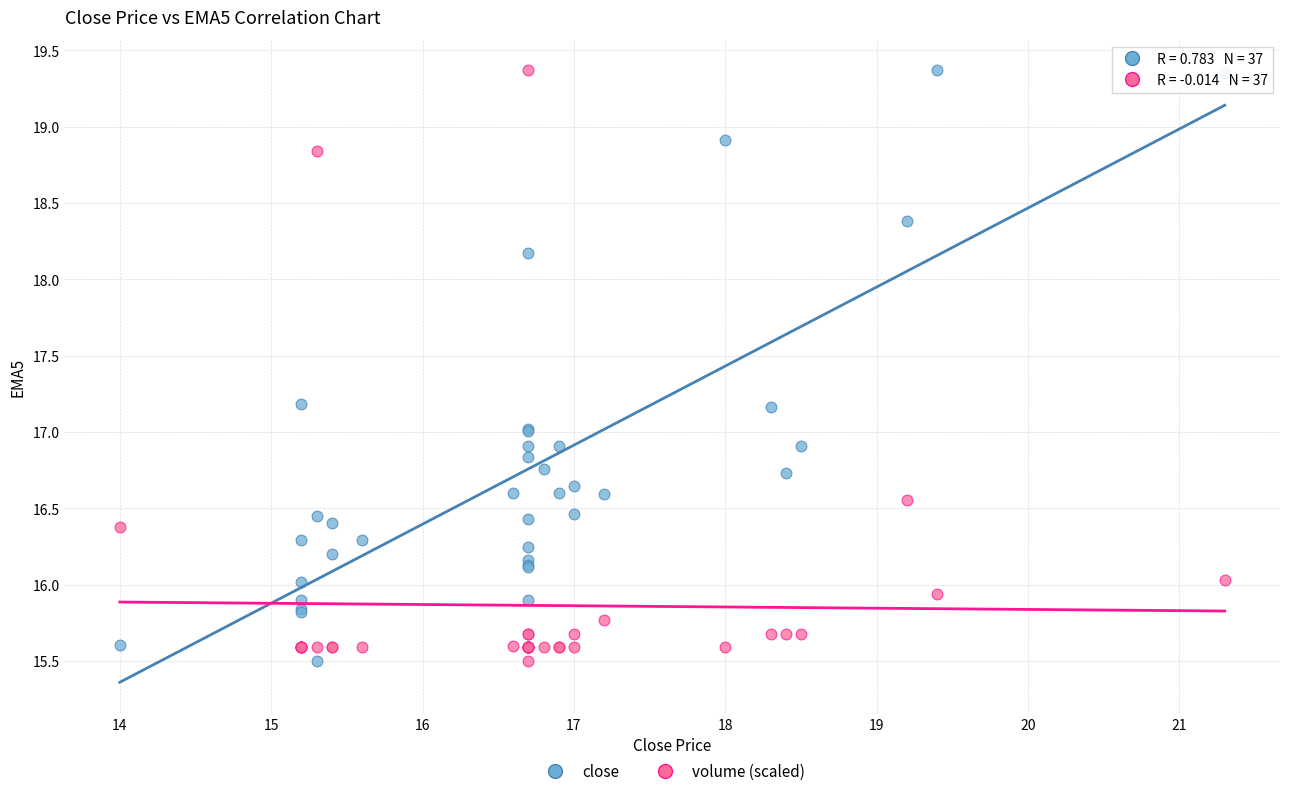

What is the X range (max minus min) for the scatter plot?

7.3